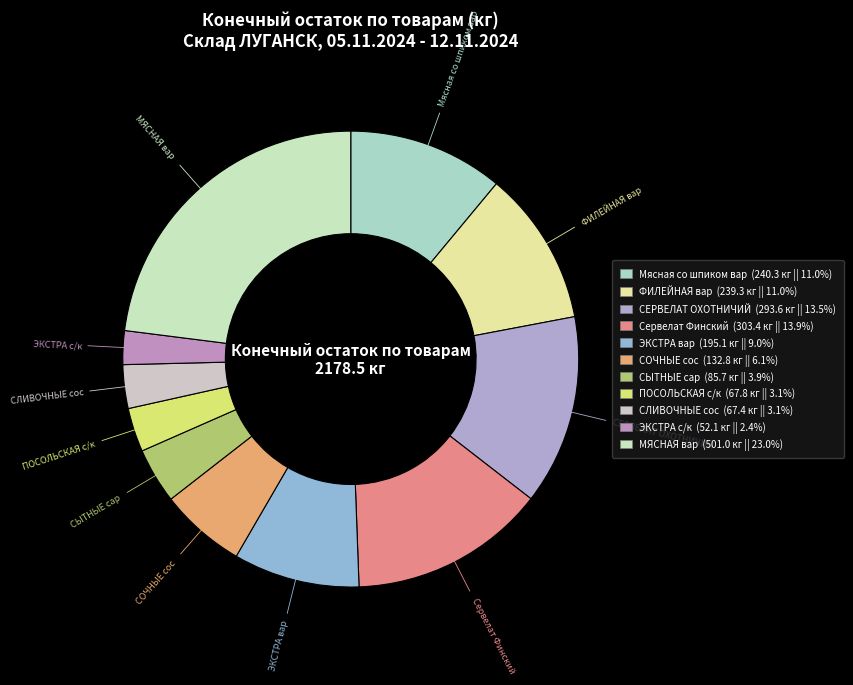

Is it true that СЛИВОЧНЫЕ сос is 3% of the pie?

True